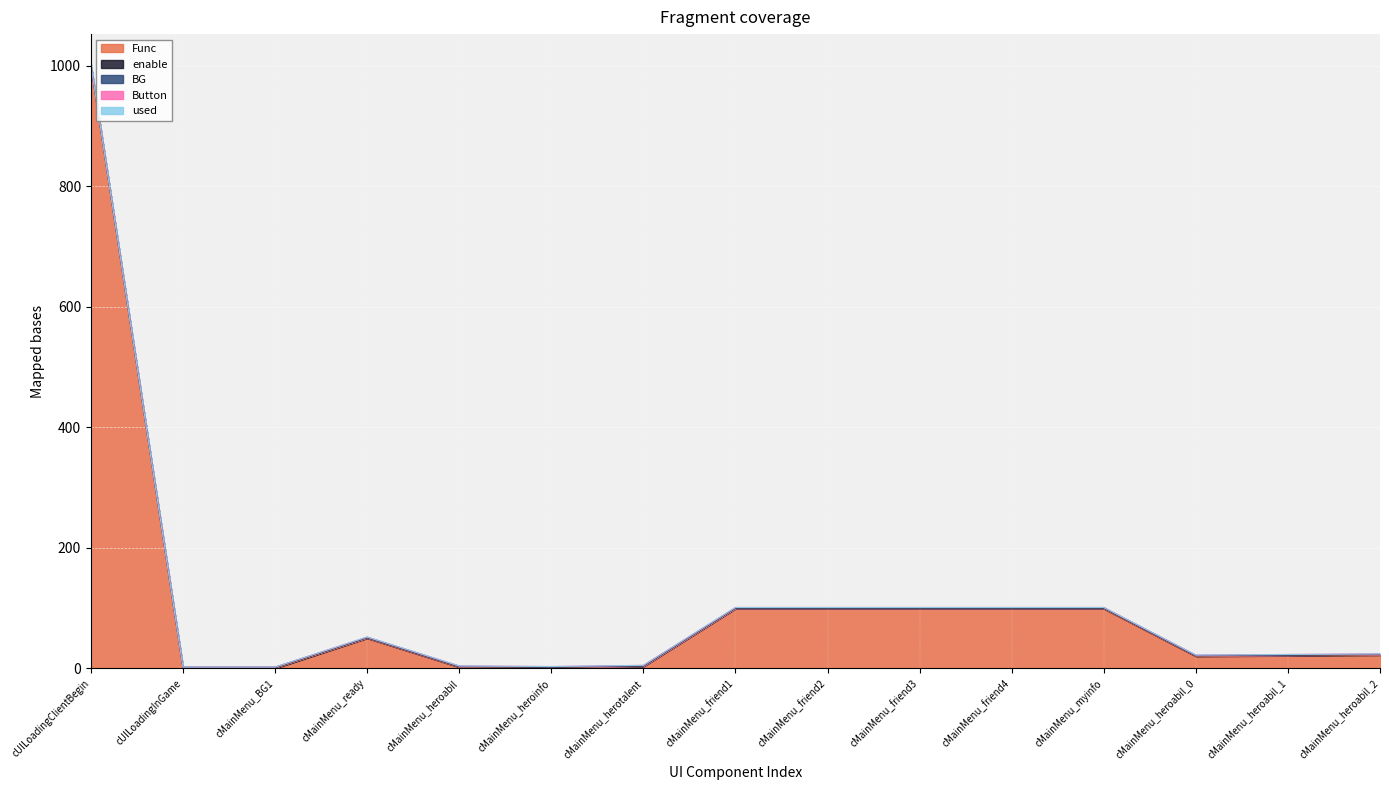

Which series has the widest spread of values?

Func